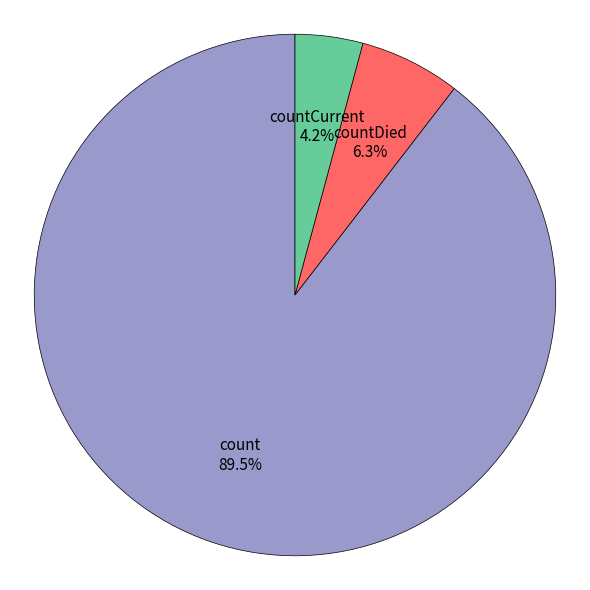

To the nearest percent, what is the average slice percentage?

33%